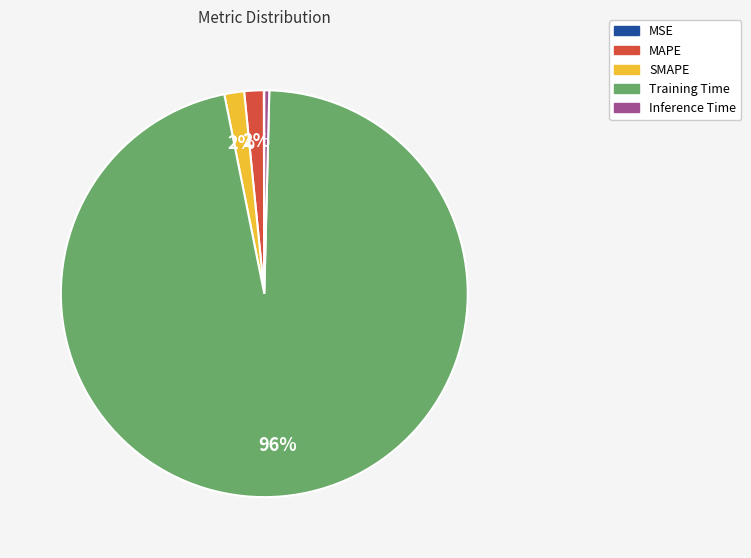

To the nearest percent, what is the average slice percentage?

20%